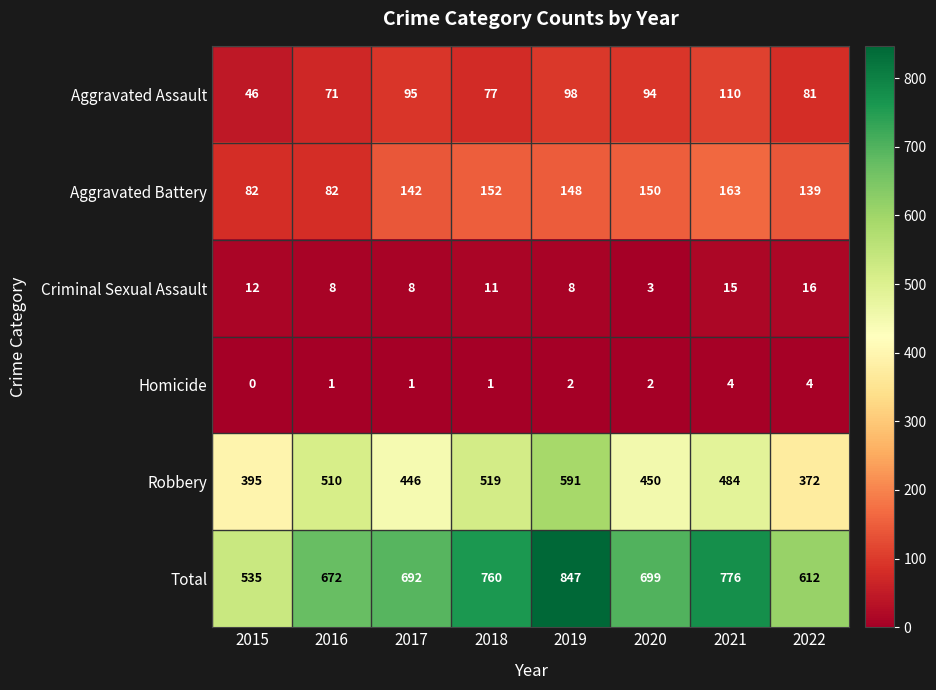

Which series has the largest total across all categories?

Total